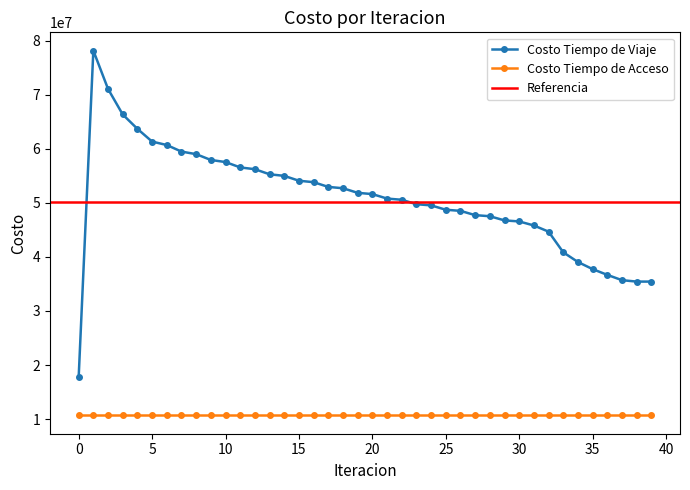

What is the maximum value shown in the chart?

78188587.8